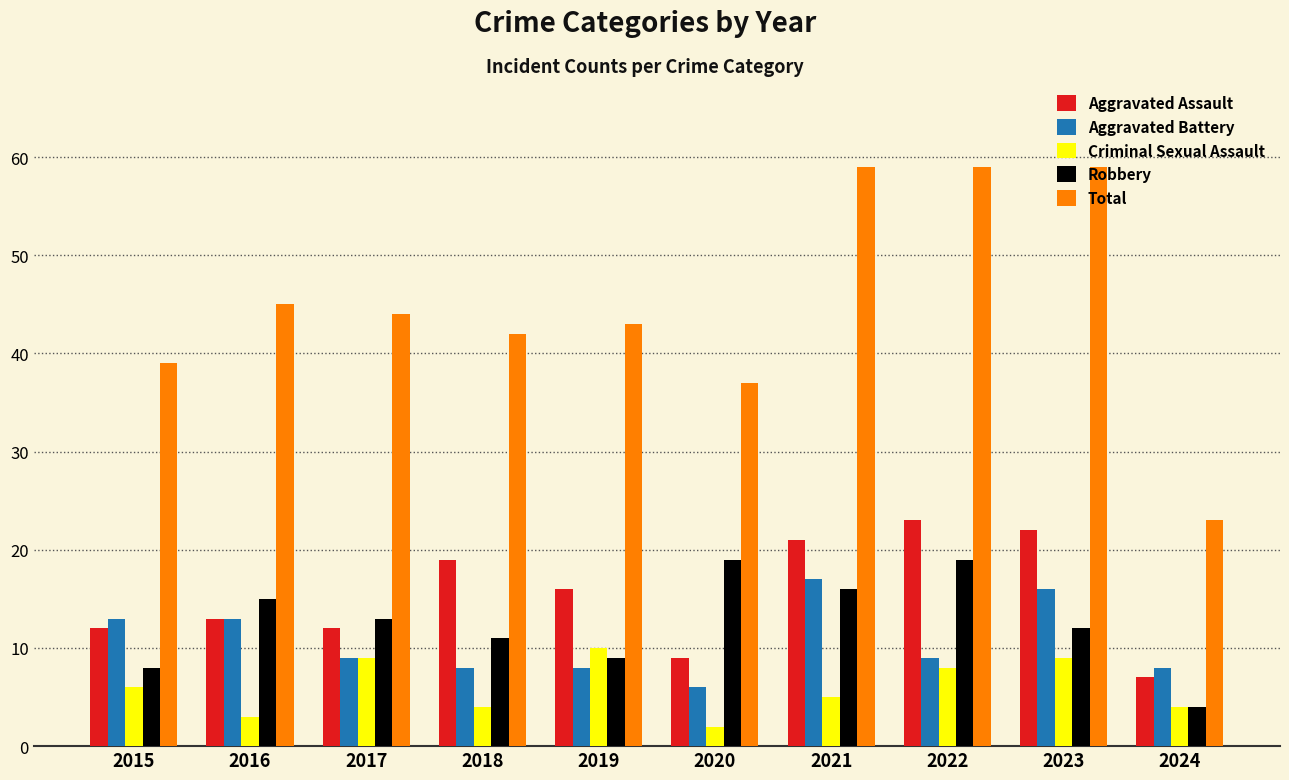

Are the bars grouped side by side (vs. stacked)?

Yes